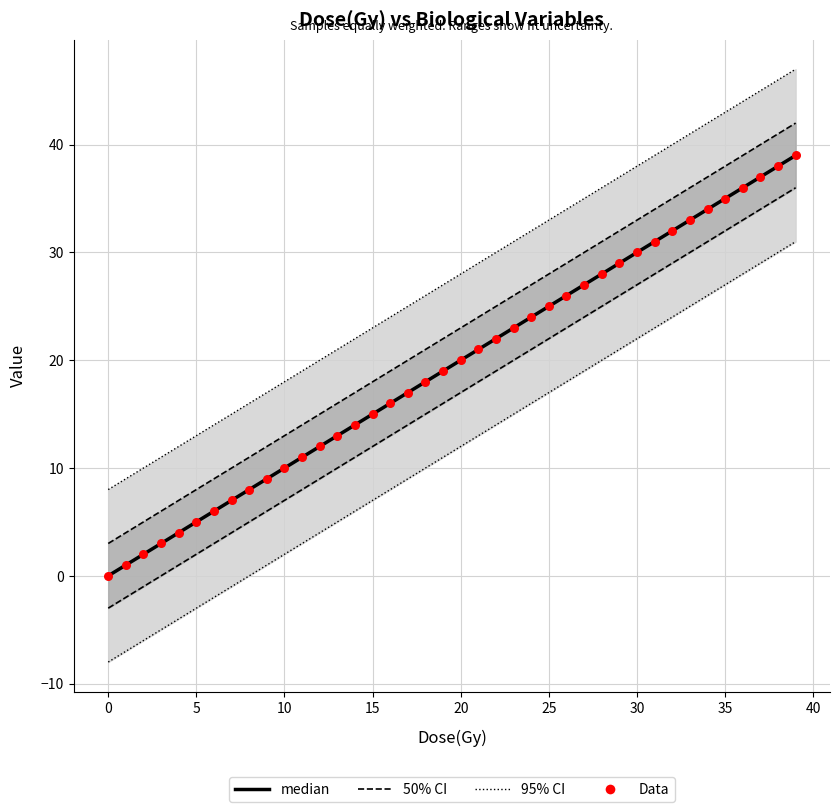

At which category is the sum across all series the highest?

39